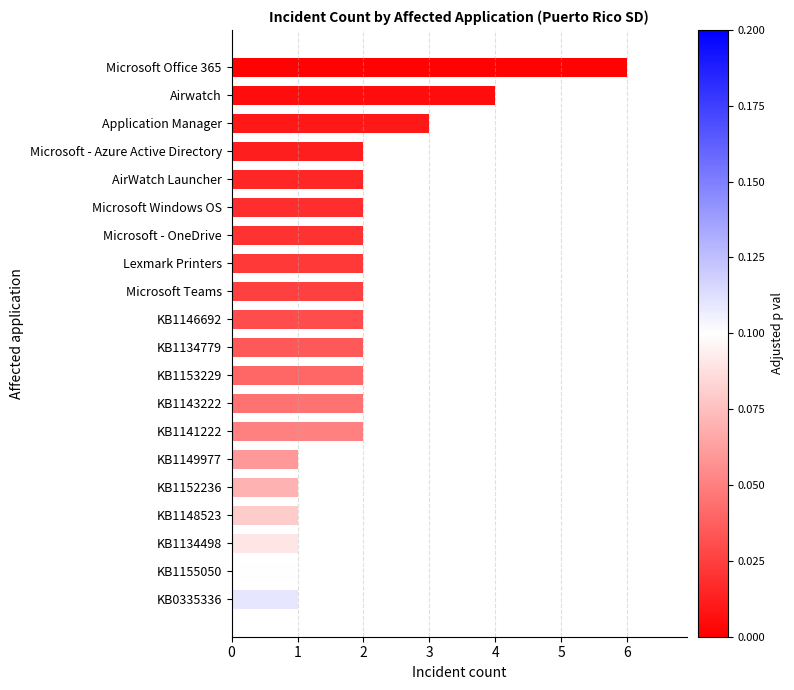

What is the value of the 16th bar from the top?

1